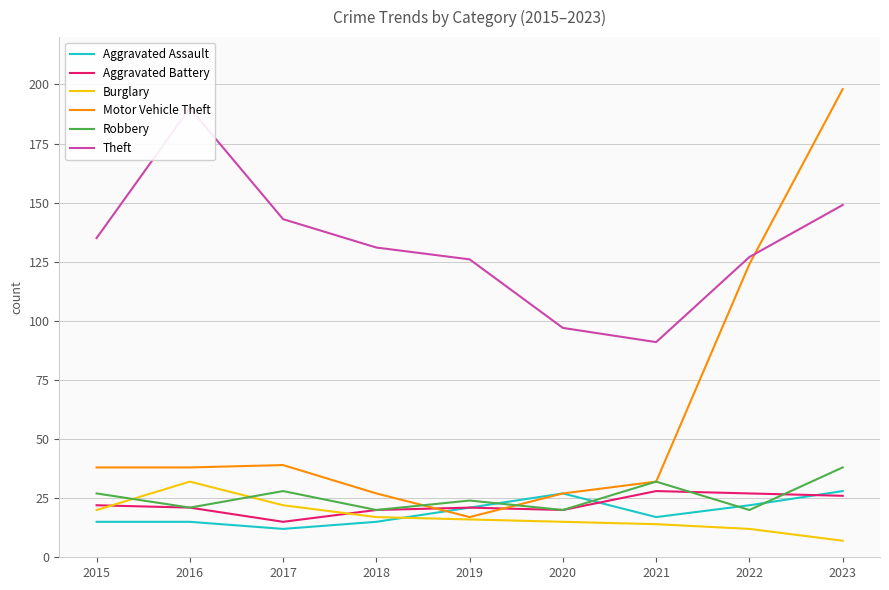

What is the total value across all series at 2019?

225